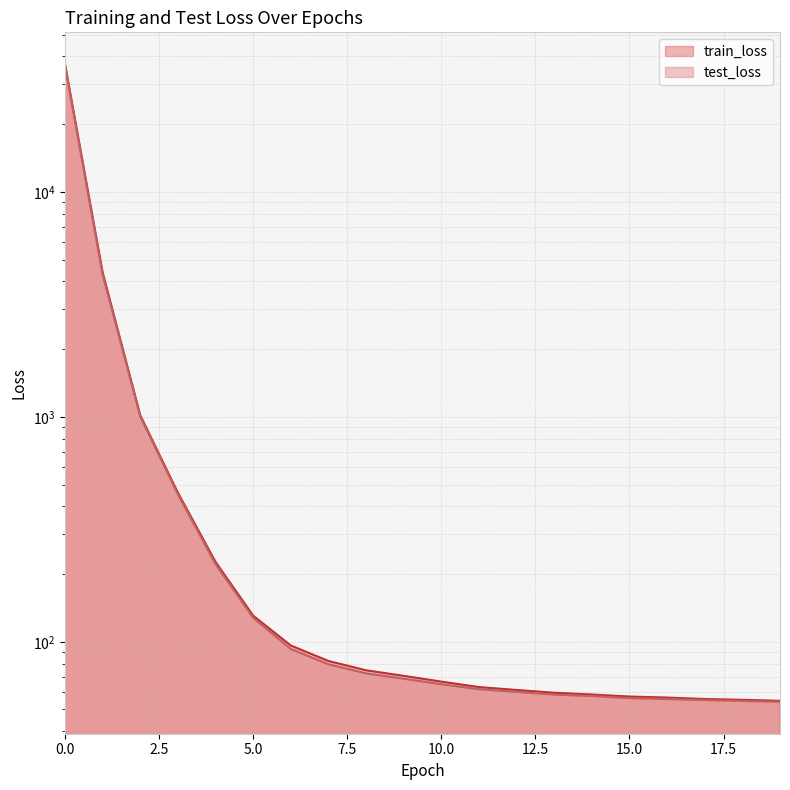

Rank the series by their average value, from highest to lowest.

train_loss, test_loss